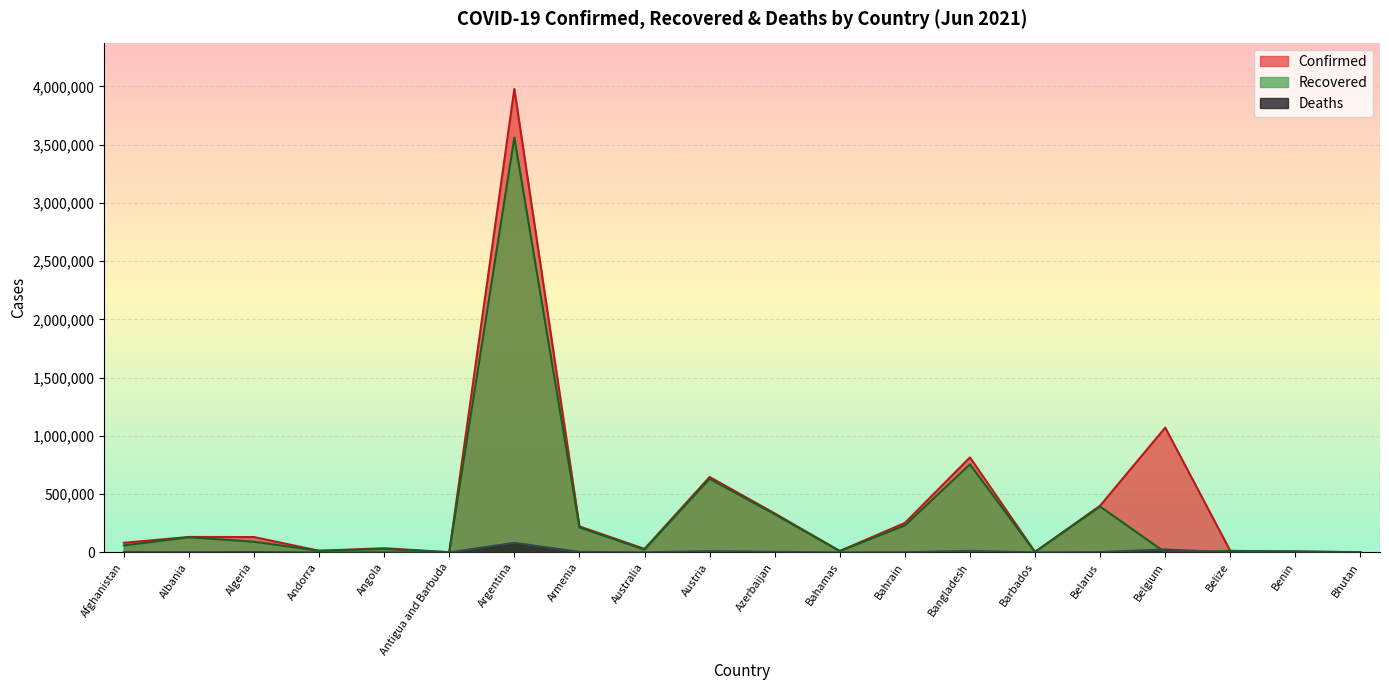

Does the chart display data point markers on the line(s)?

No